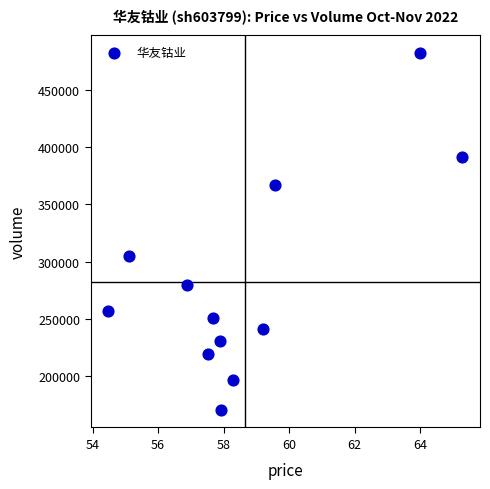

What Y value in the scatter plot is closest to 326700?

305482